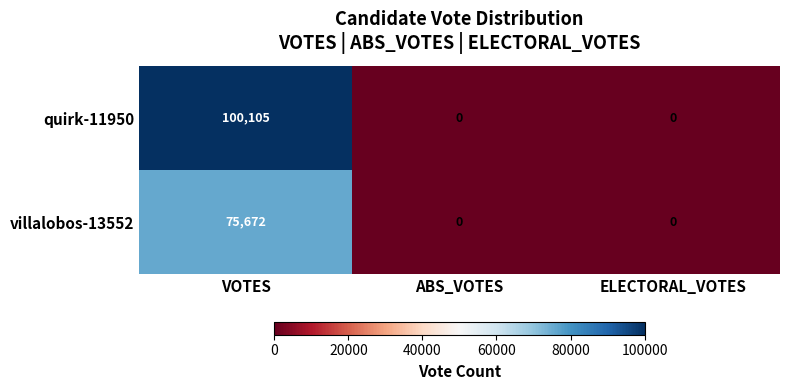

Reading left to right, extract all data points from this chart.

quirk-11950: VOTES=100105	ABS_VOTES=0	ELECTORAL_VOTES=0
villalobos-13552: VOTES=75672	ABS_VOTES=0	ELECTORAL_VOTES=0